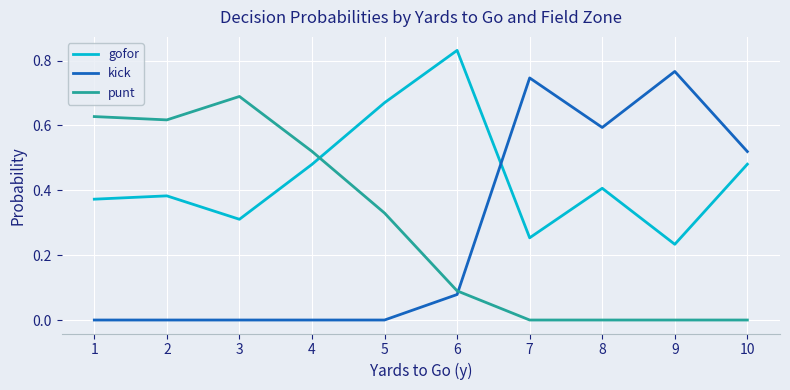

True or false: punt has a value of 0.7 at 4.

False